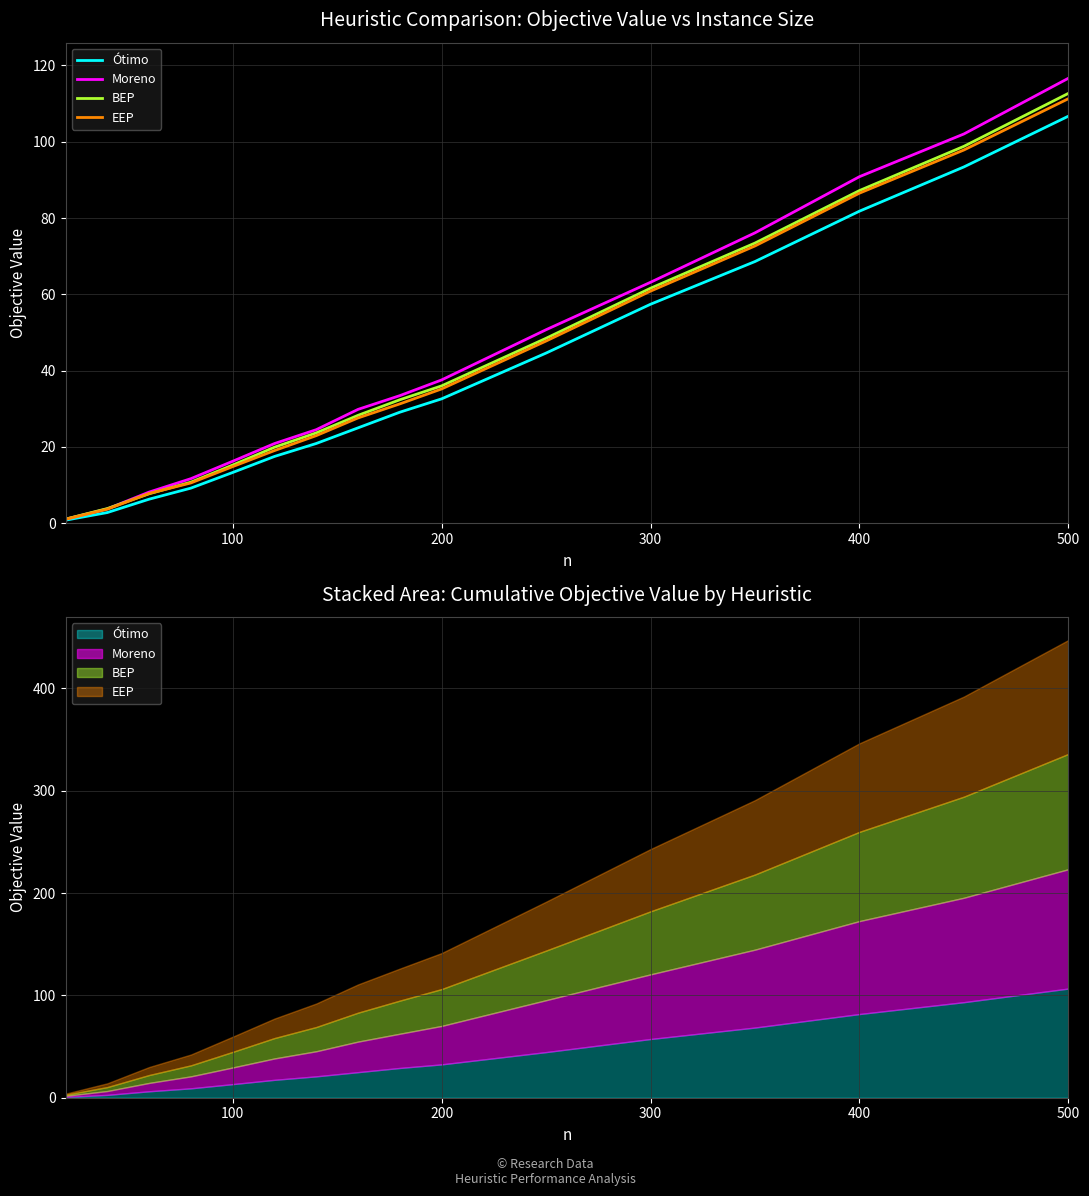

Is this an area chart (filled region under the line)?

No